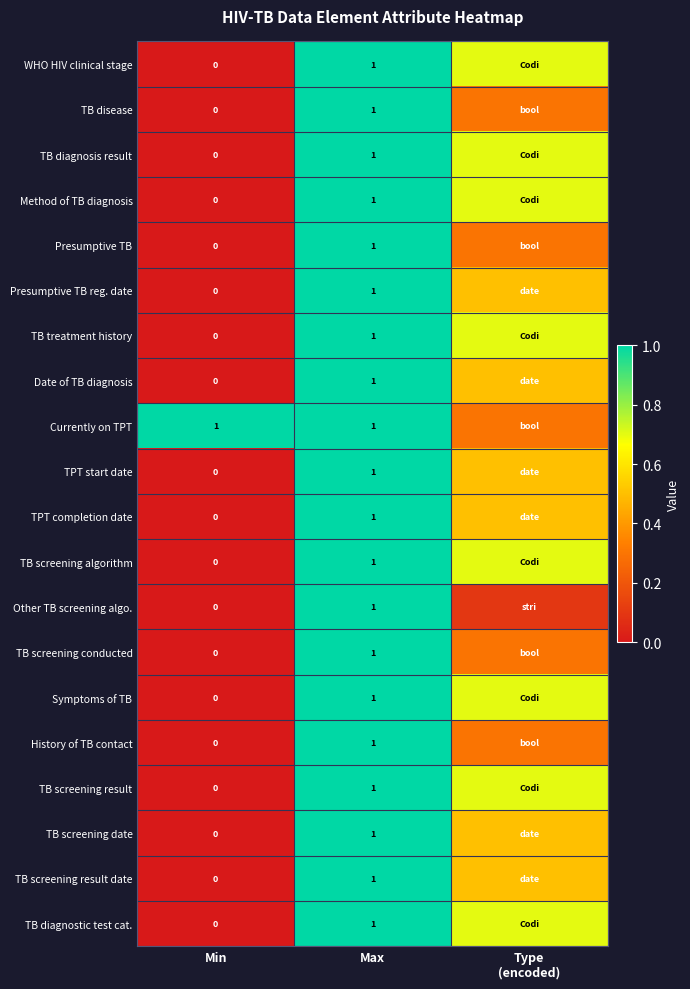

What is the total value across all series at Min?

1.0